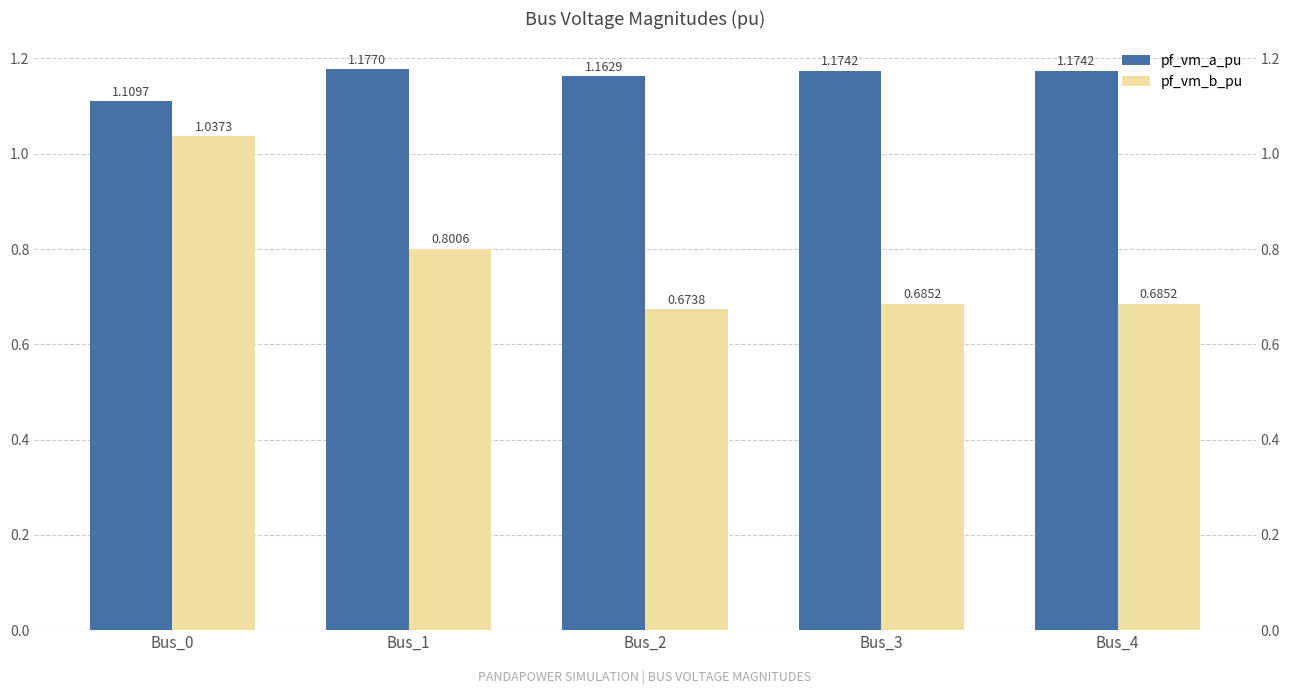

What is the approximate value of pf_vm_b_pu at Bus_0?

1.0